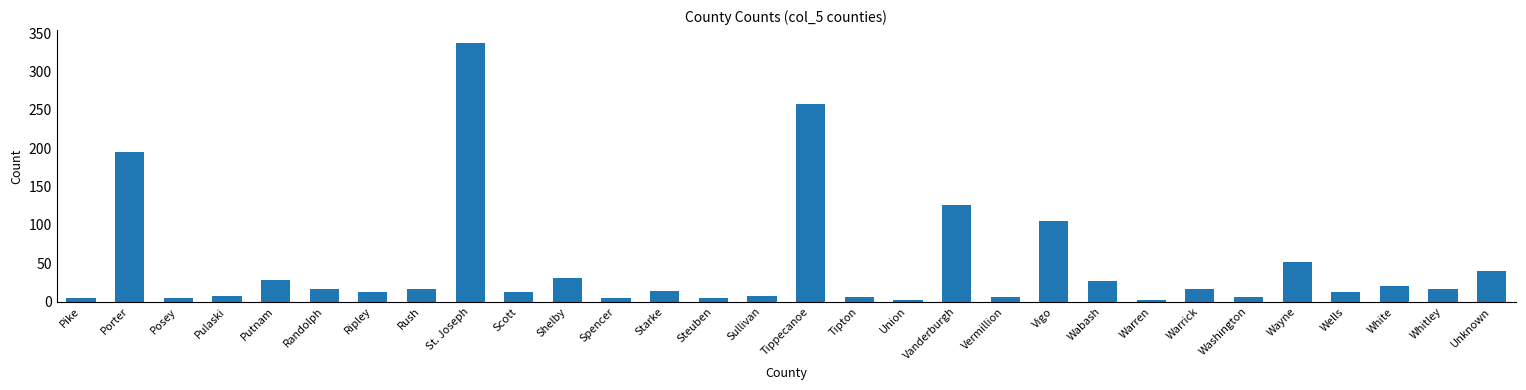

How many categories are shown in the chart?

30